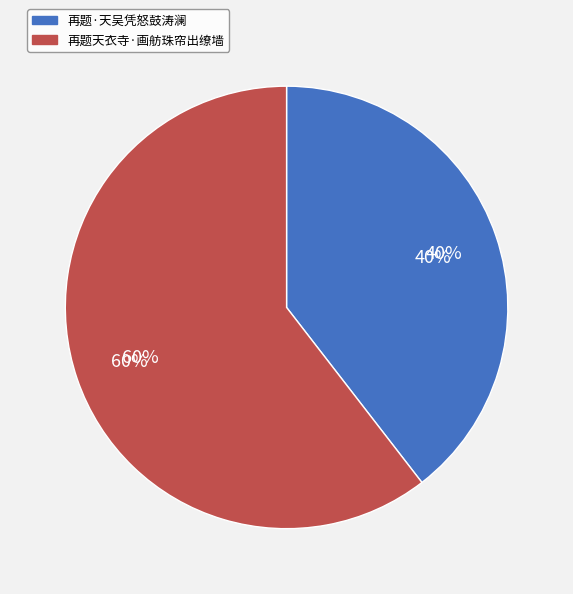

True or false: 再题天衣寺·画舫珠帘出缭墙 accounts for 50% of the total.

False